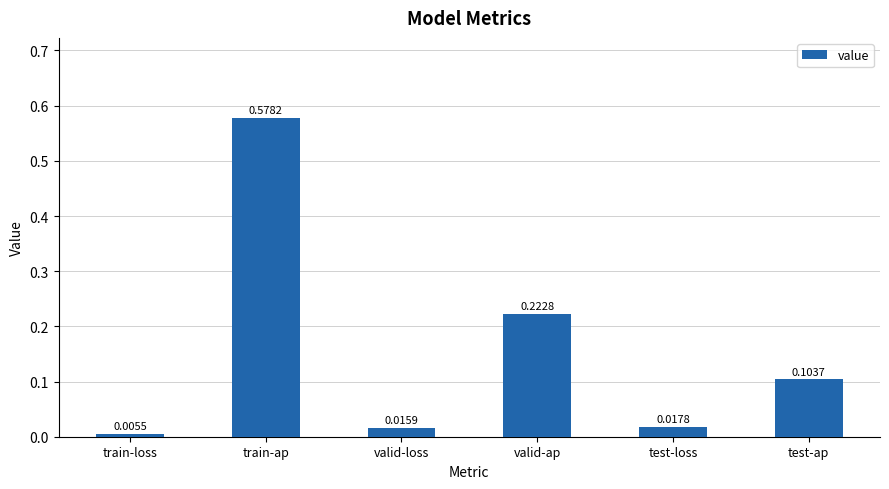

List the labels in order of value, largest first.

train-ap, valid-ap, test-ap, test-loss, valid-loss, train-loss